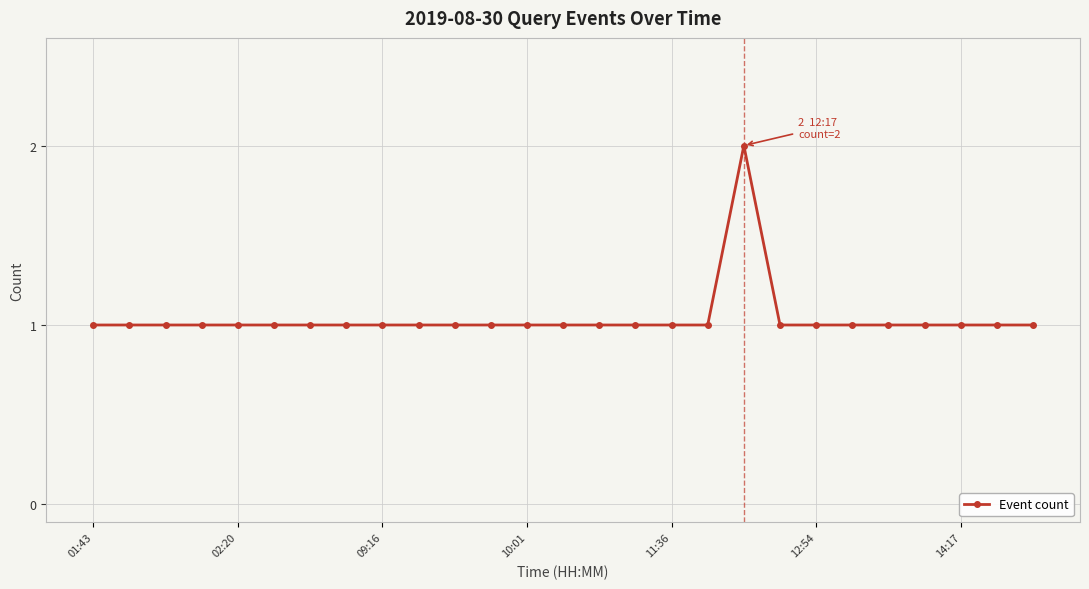

What is the value of the 23rd point from the left?

1